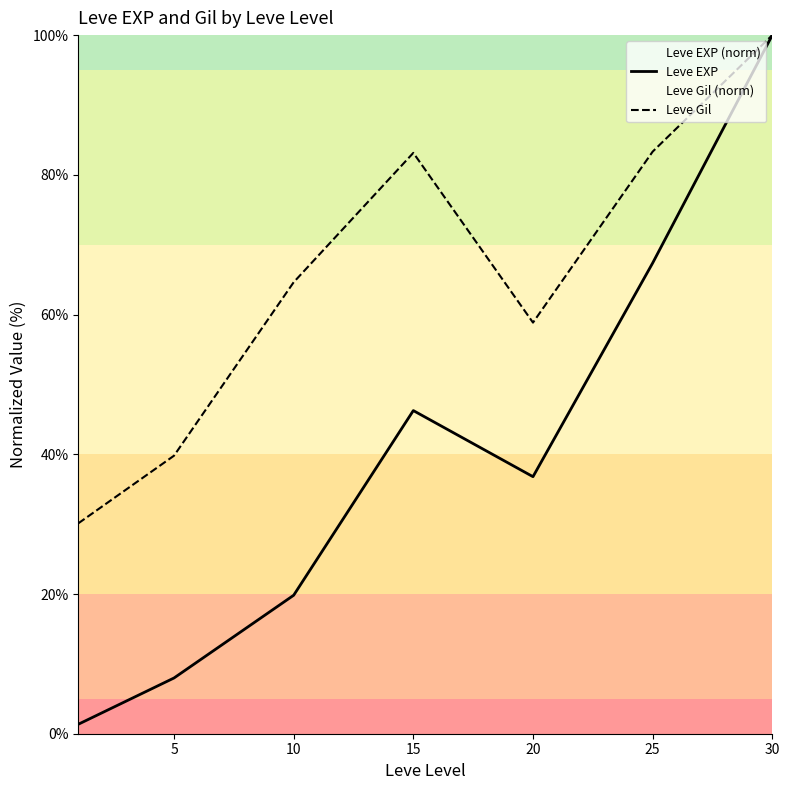

What is the difference between the highest and lowest values at 20?

22.1